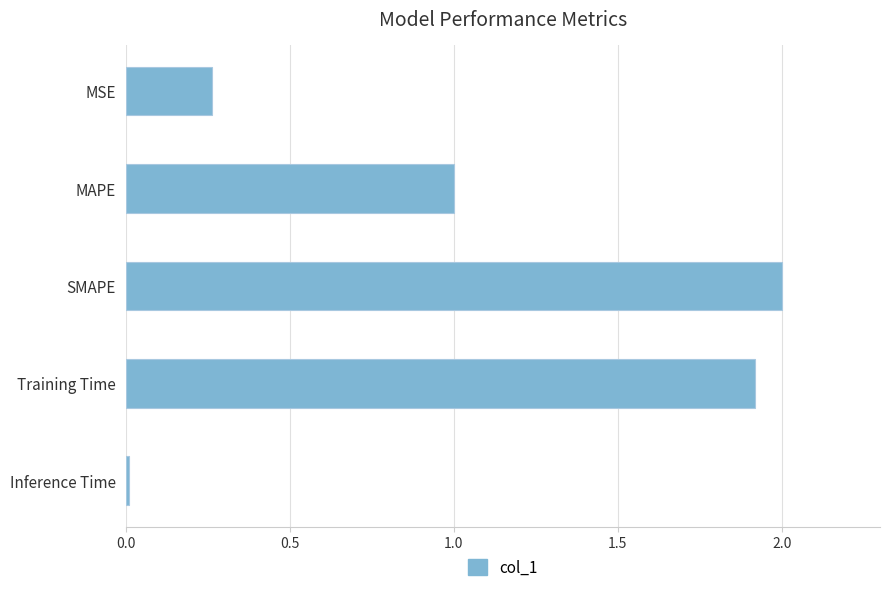

Read the value at Training Time.

1.9